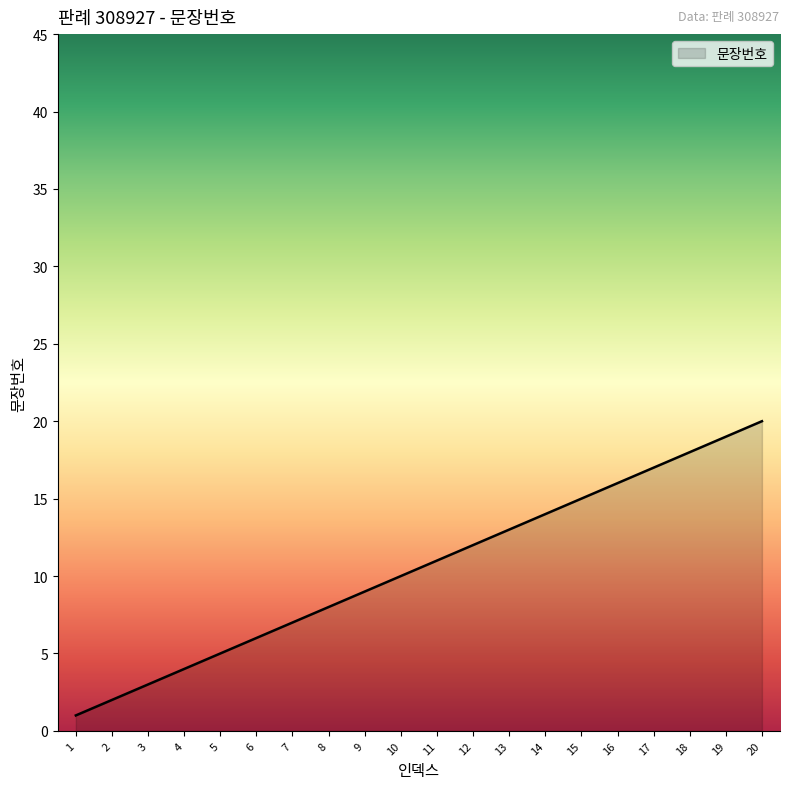

The value at 7 is 7. True or false?

True